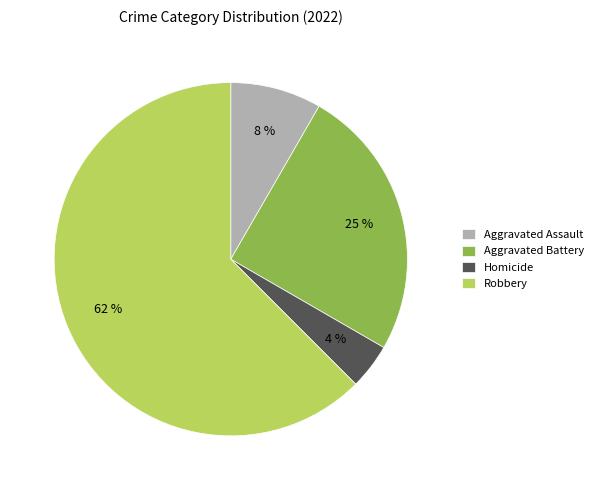

True or false: Aggravated Assault accounts for 8% of the total.

True